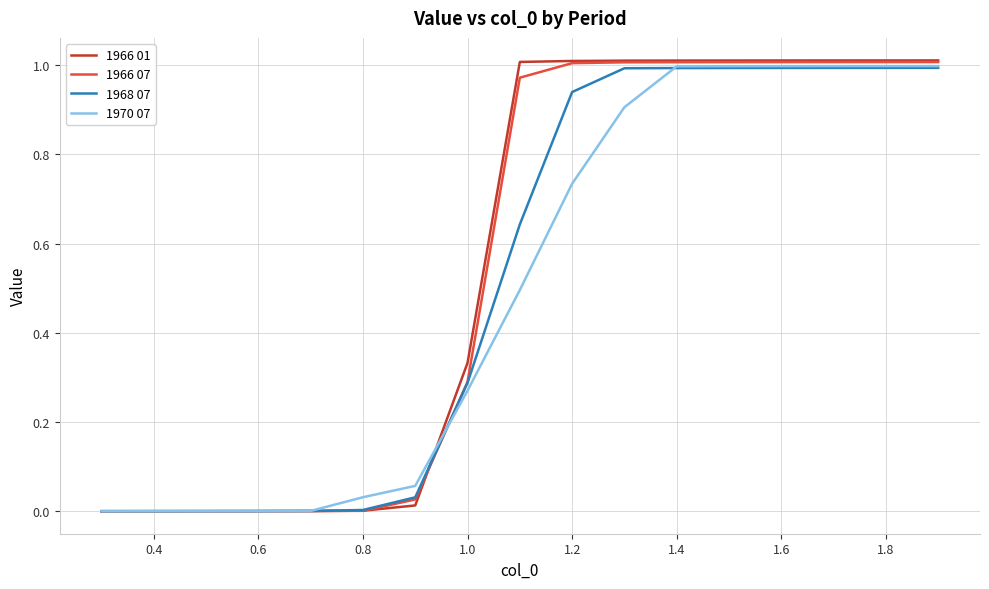

Which series has the largest range (max minus min)?

1966 01